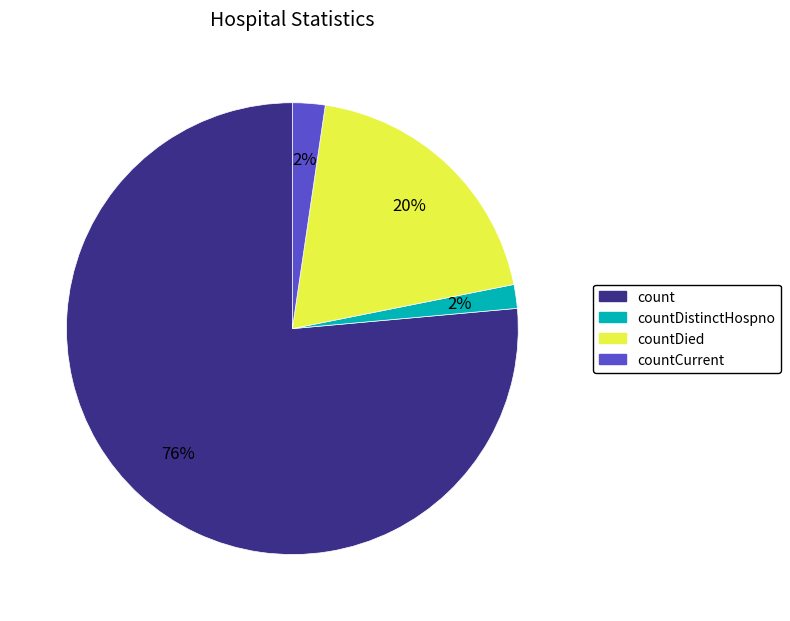

Does any single category account for the majority?

Yes